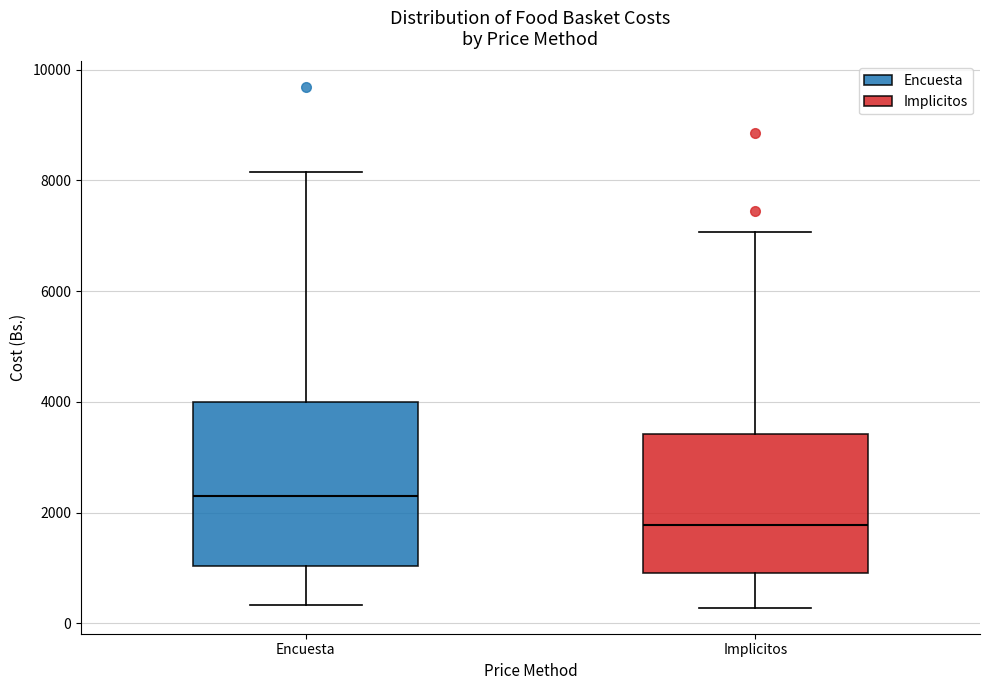

Where does the lower whisker of the box for Implicitos end on the y-axis? The values are not printed on the chart, so give them approximately, as read against the axis.

200